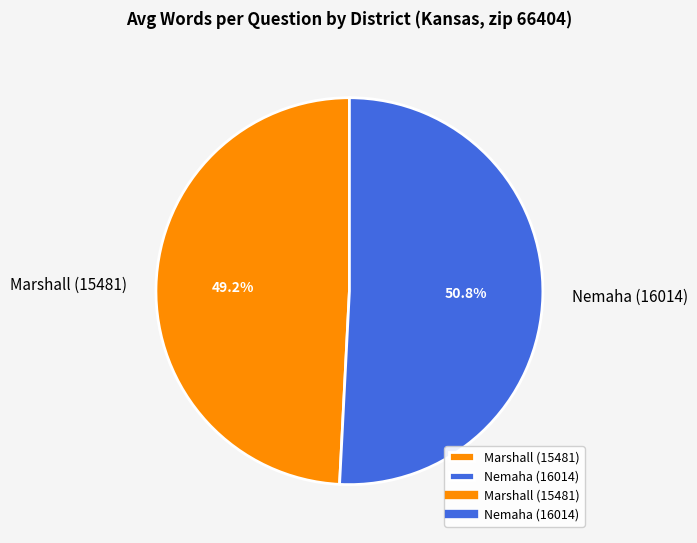

How many segments does this pie chart have?

2